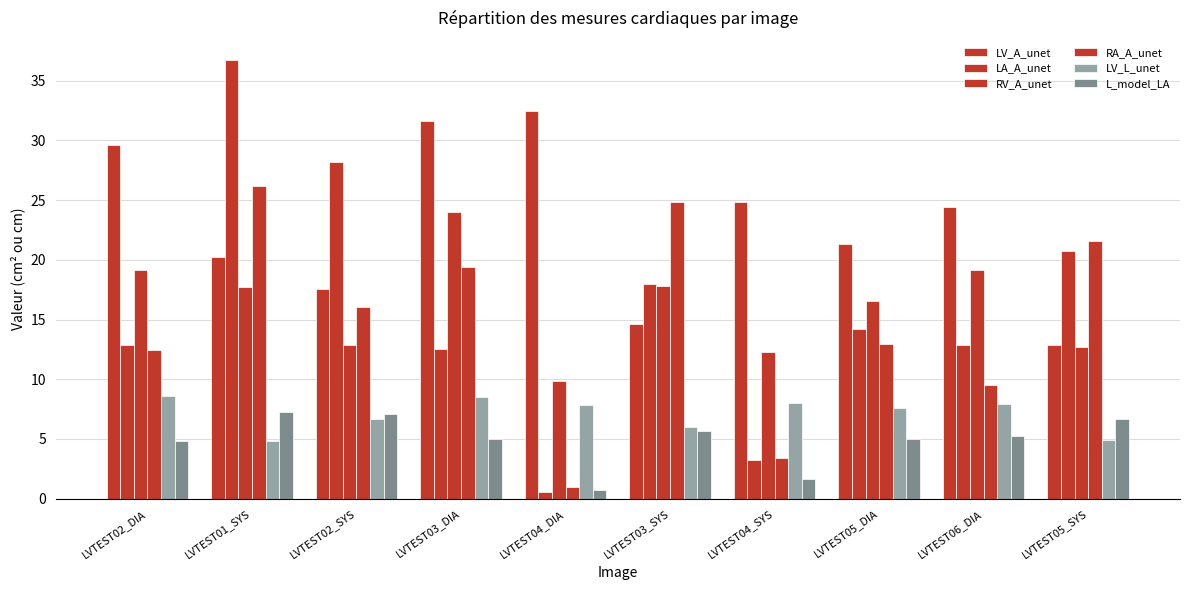

True or false: RA_A_unet has a value of 21.5 at LVTEST05_SYS.

True